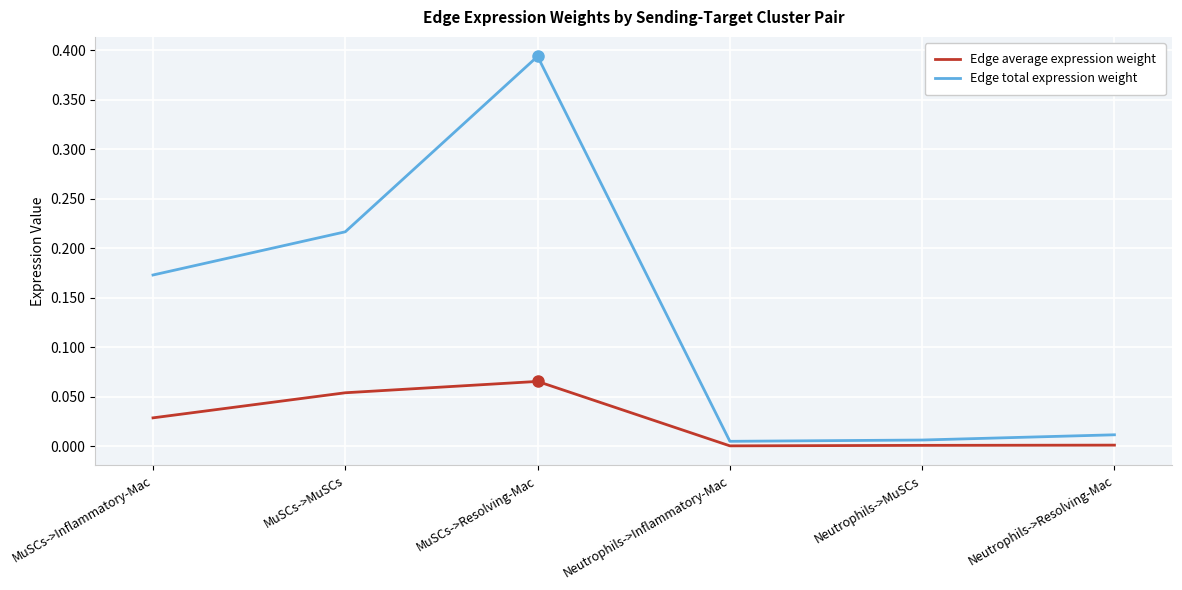

At which category does Edge total expression weight reach its first local peak?

MuSCs->Resolving-Mac